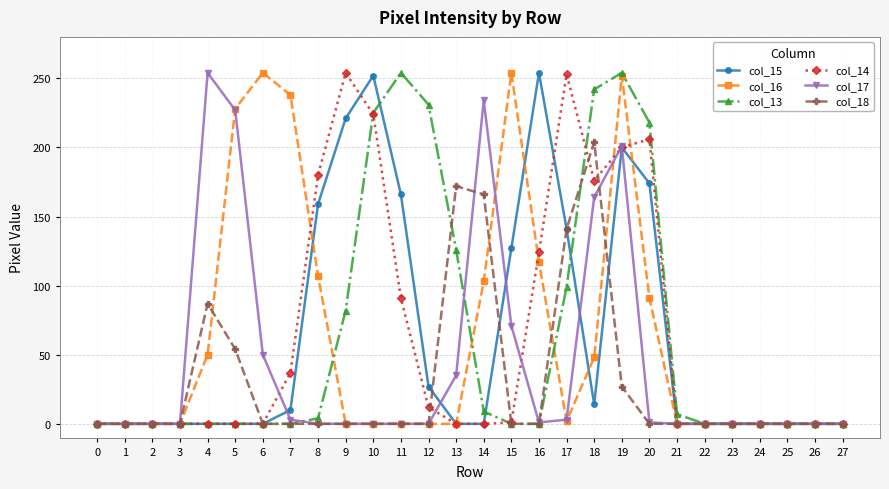

What is the total value across all series at 20?

690